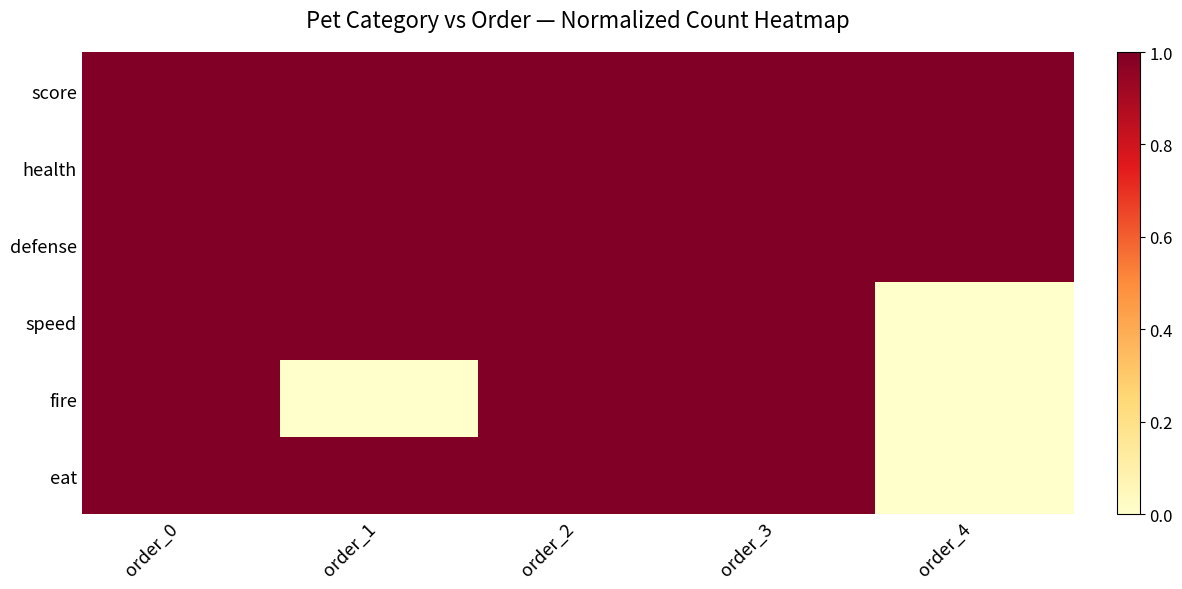

Reading left to right, extract all data points from this chart.

score: order_0=1	order_1=1	order_2=1	order_3=1	order_4=1
health: order_0=1	order_1=1	order_2=1	order_3=1	order_4=1
defense: order_0=1	order_1=1	order_2=1	order_3=1	order_4=1
speed: order_0=1	order_1=1	order_2=1	order_3=1	order_4=0
fire: order_0=1	order_1=0	order_2=1	order_3=1	order_4=0
eat: order_0=1	order_1=1	order_2=1	order_3=1	order_4=0